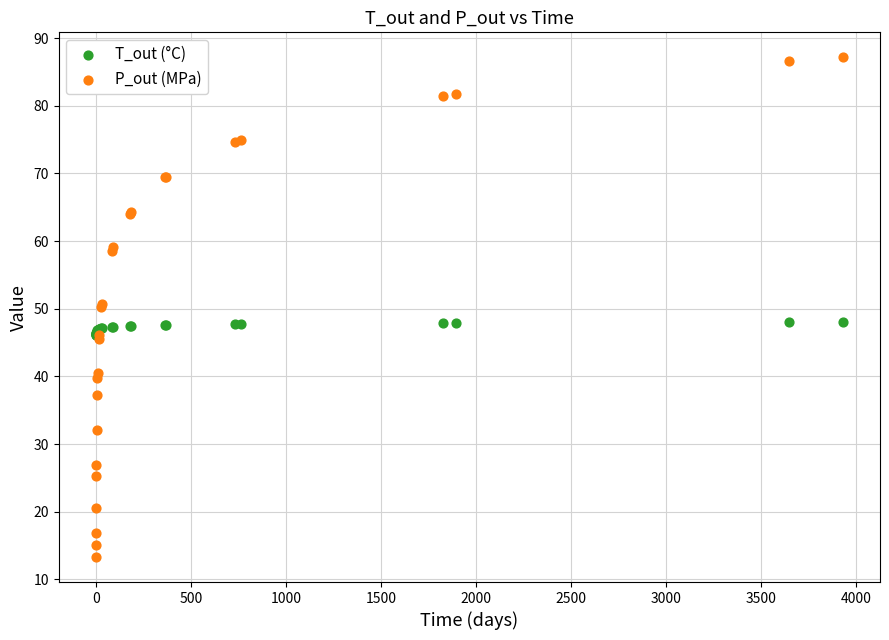

What are all the series names shown in the legend?

T_out (°C), P_out (MPa)